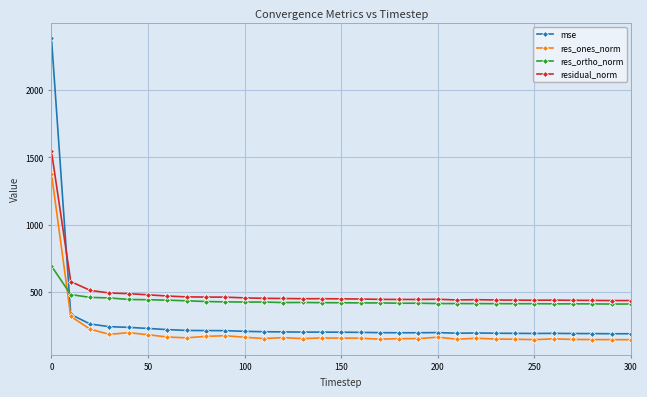

What is the value of the mse point at the 25th from the left?

194.6